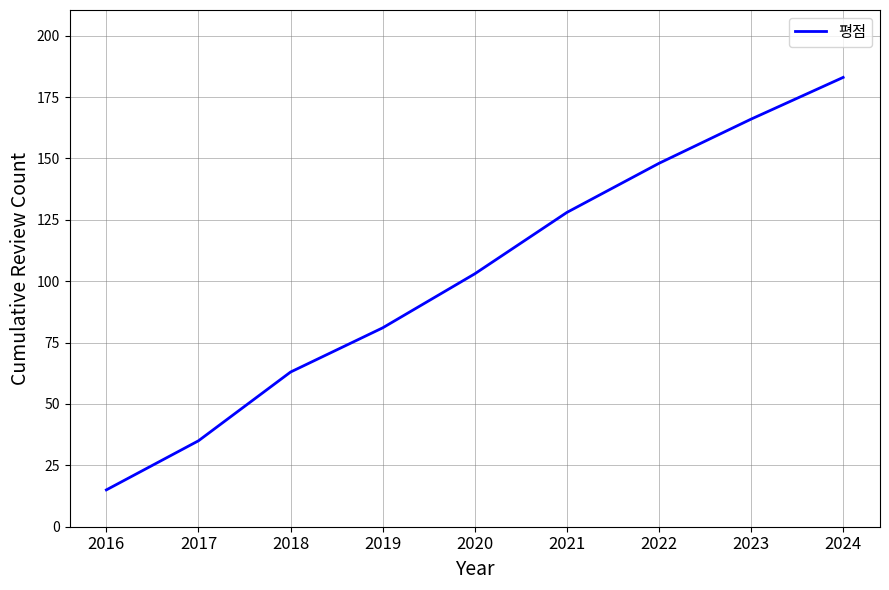

What is the ratio of the value at 2016 to the value at 2019?

0.2